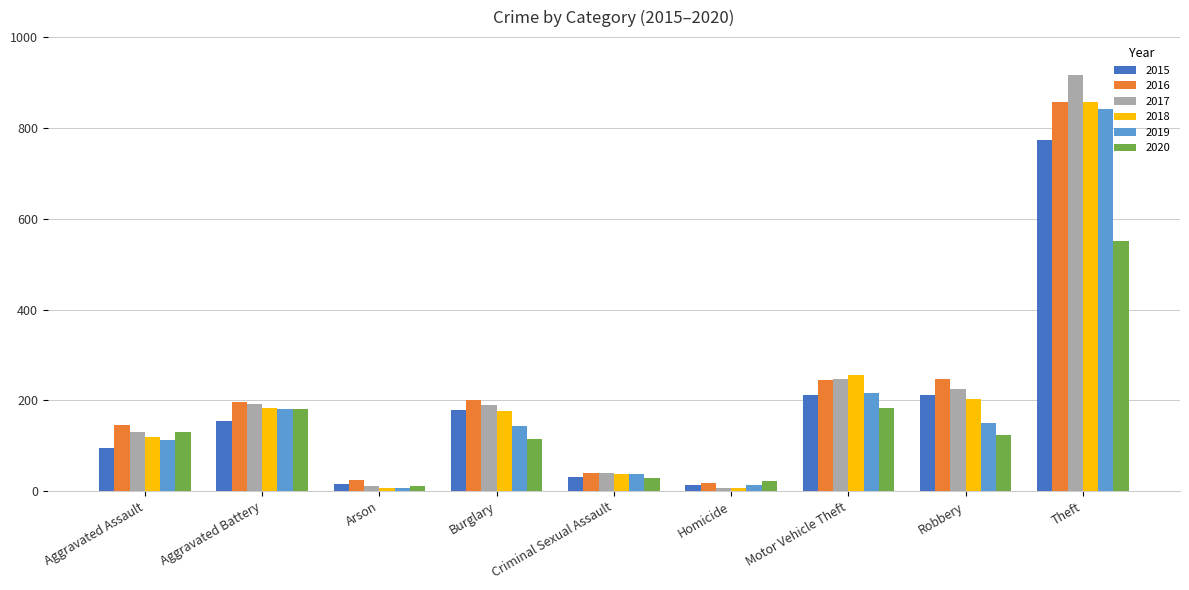

Which series has the widest spread of values?

2017